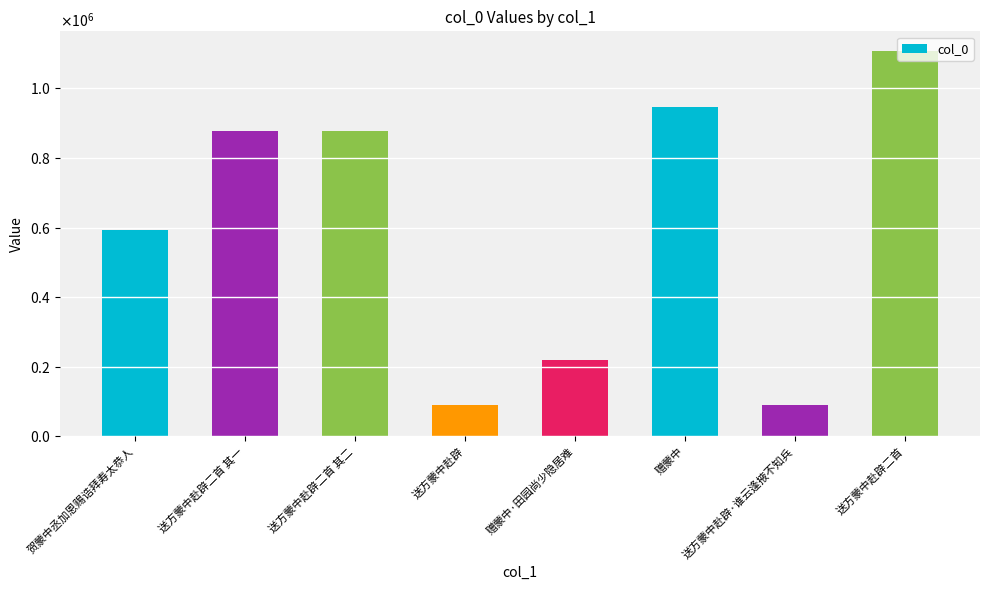

What is the maximum value shown in the chart?

1108573